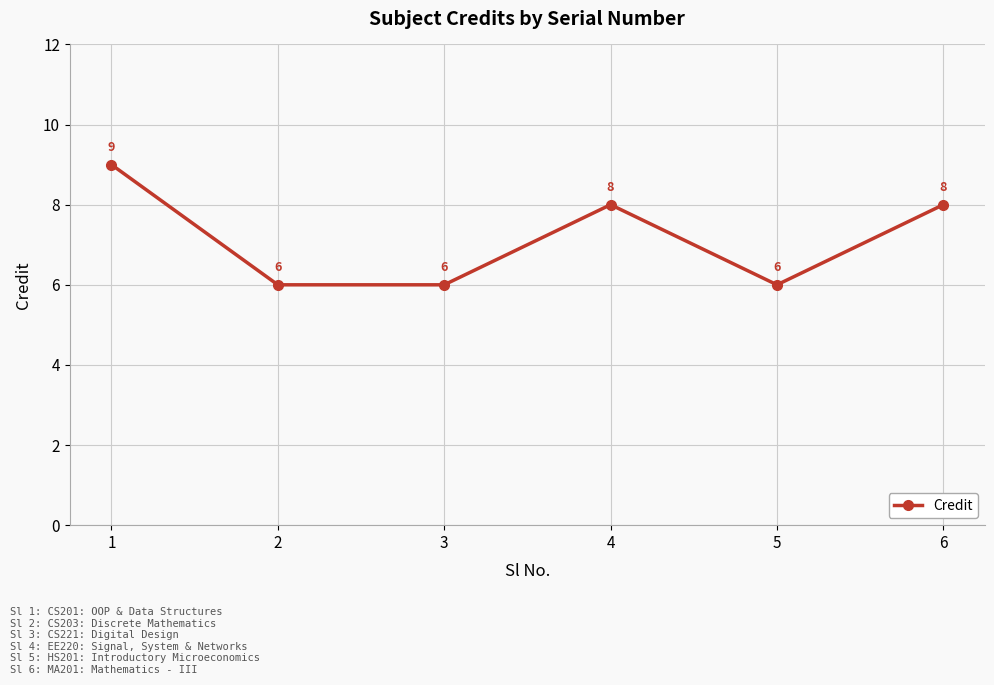

The value at 2 is 10. True or false?

False